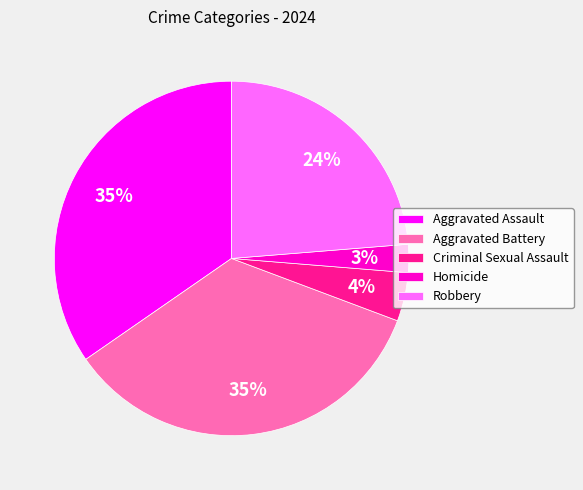

To the nearest percent, what portion does Aggravated Battery represent?

35%